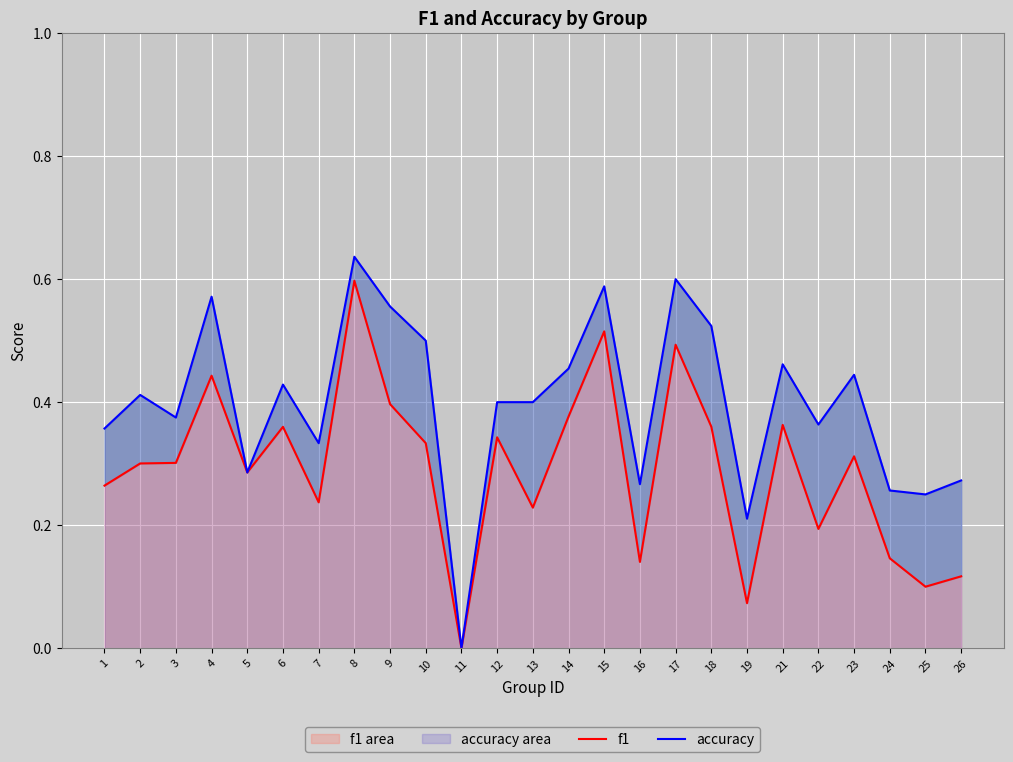

Does the chart display data point markers on the line(s)?

No